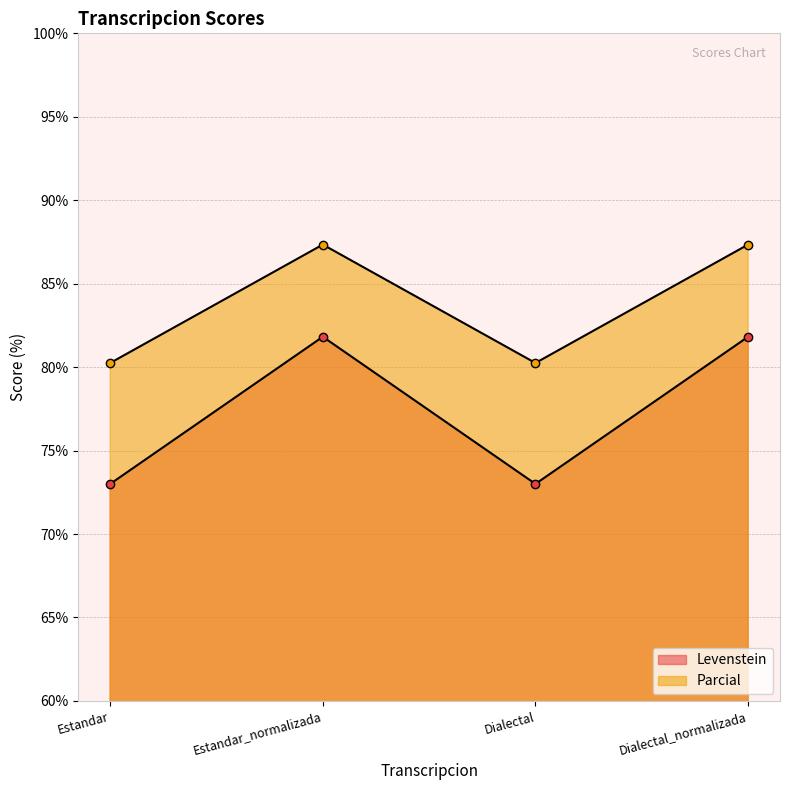

At which label does Parcial reach its minimum?

Estandar